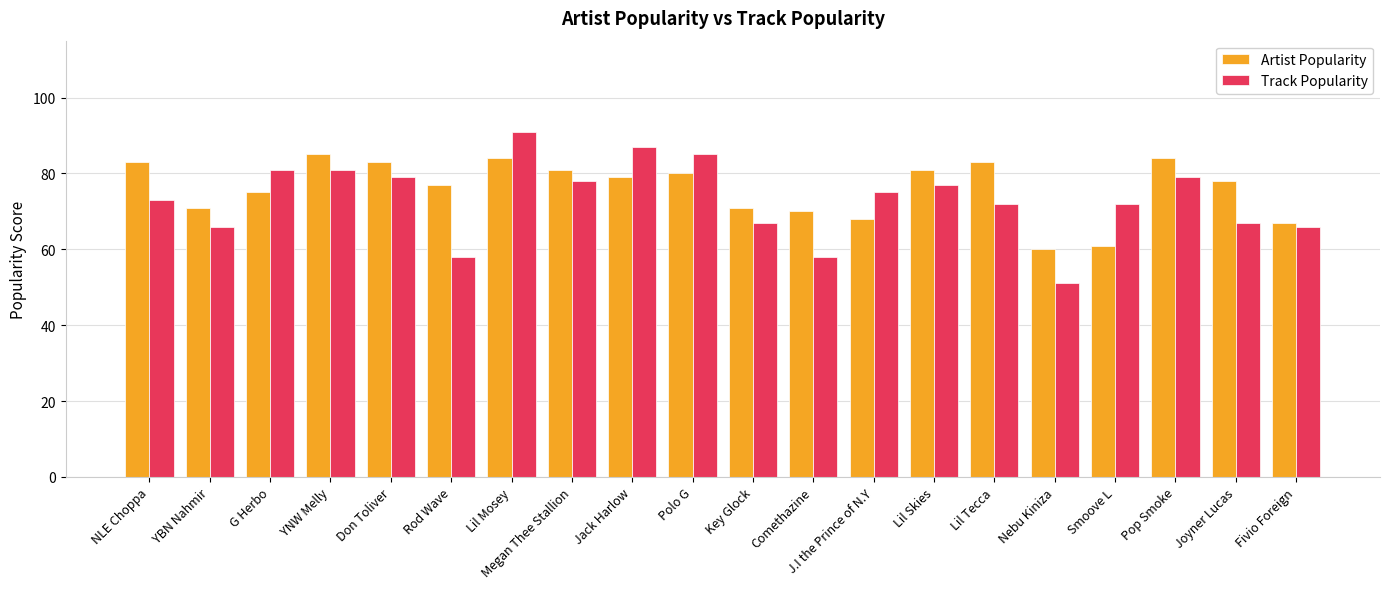

Rank the series by their maximum value, from lowest to highest.

Artist Popularity, Track Popularity